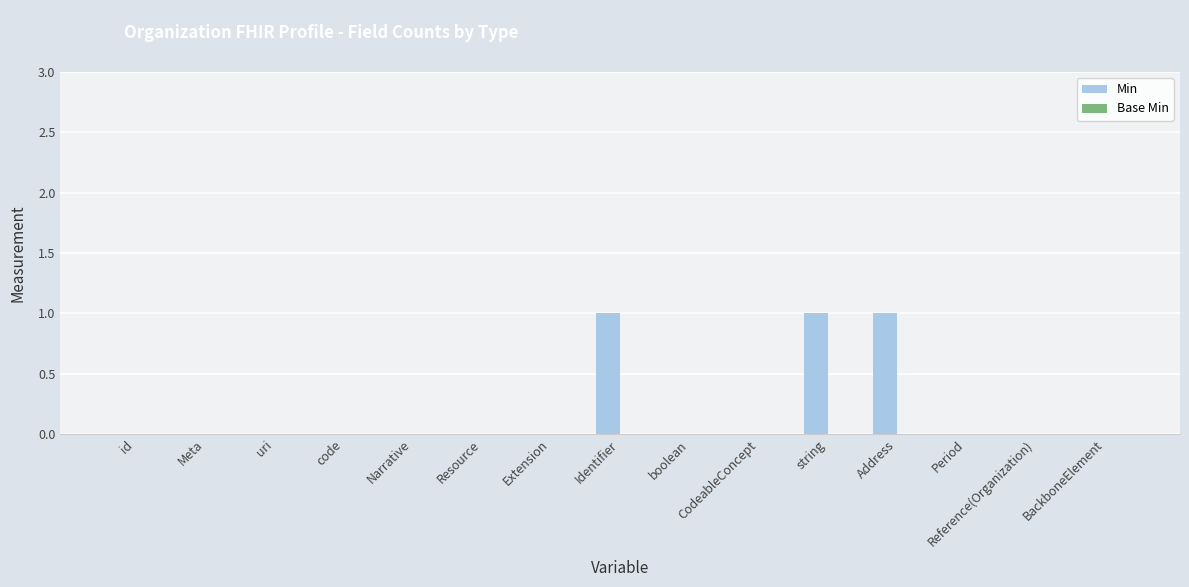

The value at code is 1. True or false?

False